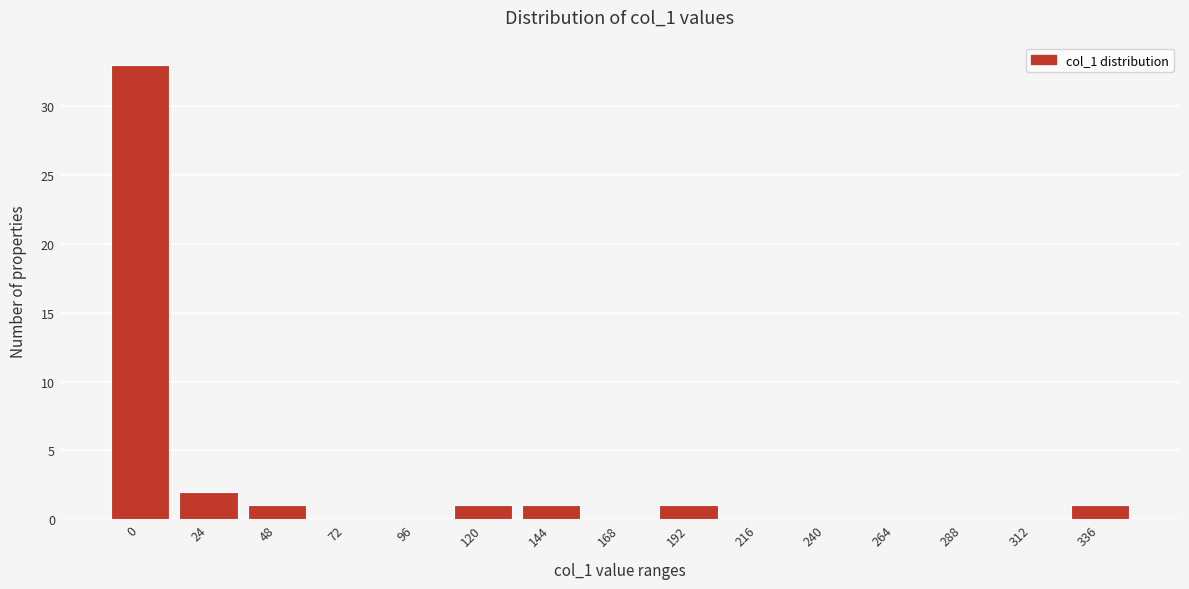

Reading left to right, what are all the values shown in this chart?

0=33	24=2	48=1	72=0	96=0	120=1	144=1	168=0	192=1	216=0	240=0	264=0	288=0	312=0	336=1